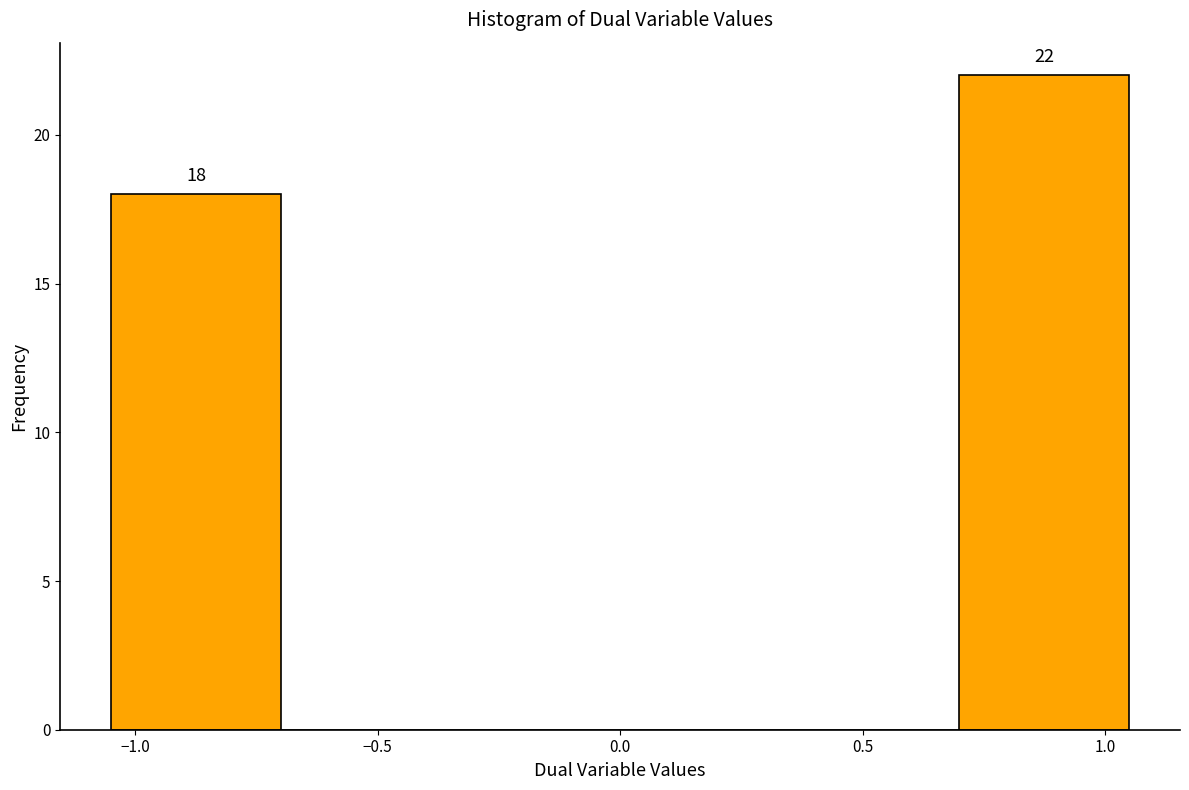

Over which range of the x-axis is the bar tallest?

0.70 to 1.05